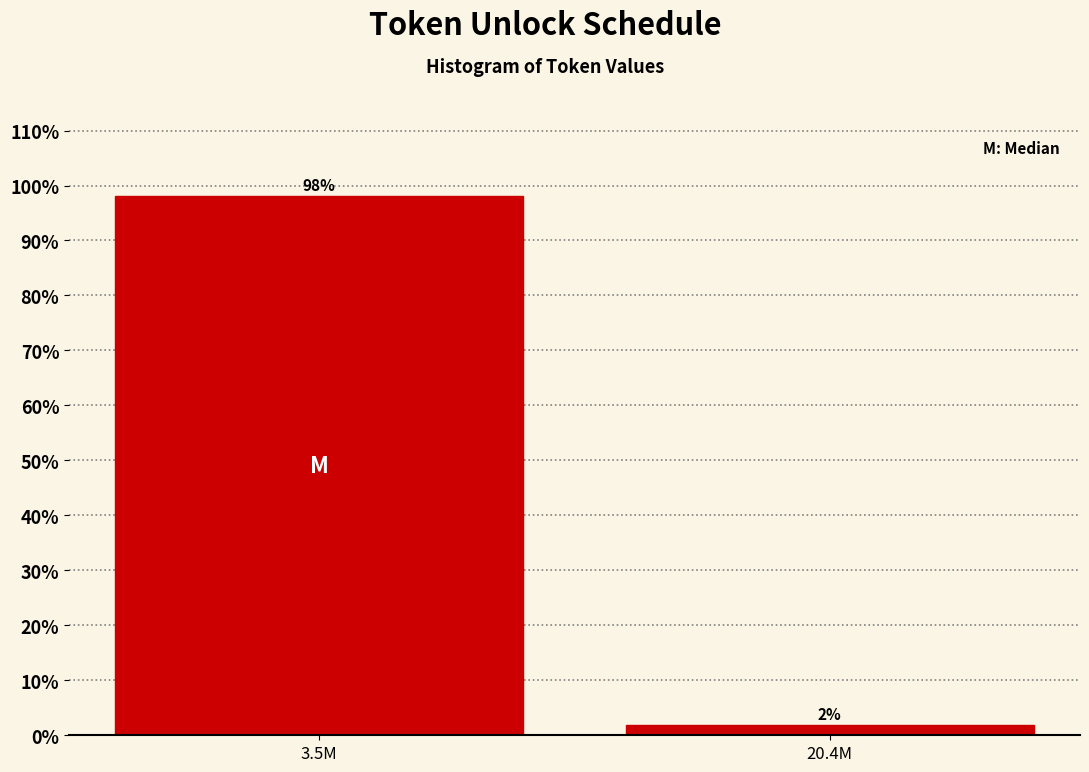

The chart shows a value of 57.3 at 3.5M. True or false?

False